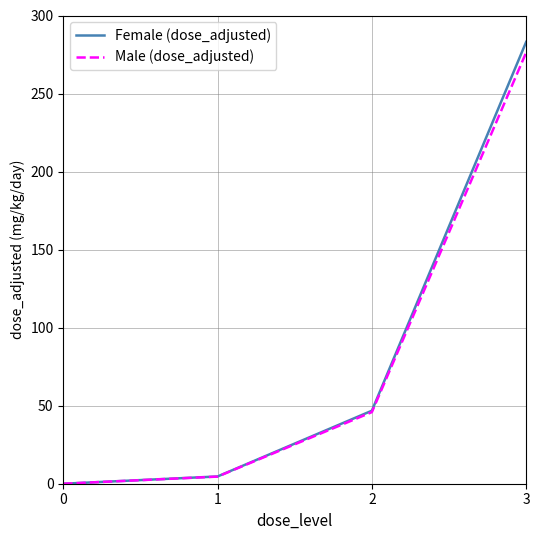

Reading left to right, extract all data points from this chart.

Female (dose_adjusted): 0.0	4.7	46.8	283.1
Male (dose_adjusted): 0.0	4.6	45.9	276.3